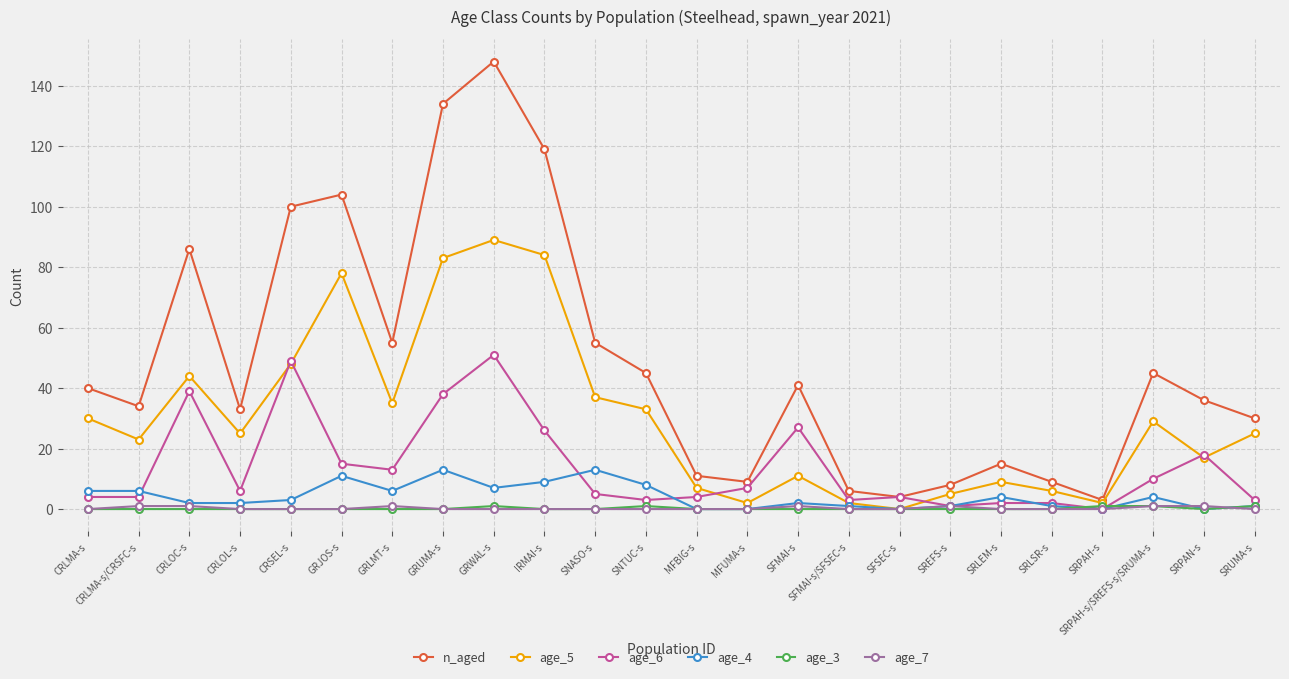

Reading left to right, what are all the values shown in this chart?

n_aged: 40	34	86	33	100	104	55	134	148	119	55	45	11	9	41	6	4	8	15	9	3	45	36	30
age_5: 30	23	44	25	48	78	35	83	89	84	37	33	7	2	11	2	0	5	9	6	2	29	17	25
age_6: 4	4	39	6	49	15	13	38	51	26	5	3	4	7	27	3	4	1	2	2	0	10	18	3
age_4: 6	6	2	2	3	11	6	13	7	9	13	8	0	0	2	1	0	1	4	1	0	4	0	1
age_3: 0	0	0	0	0	0	0	0	1	0	0	1	0	0	0	0	0	0	0	0	1	1	0	1
age_7: 0	1	1	0	0	0	1	0	0	0	0	0	0	0	1	0	0	1	0	0	0	1	1	0